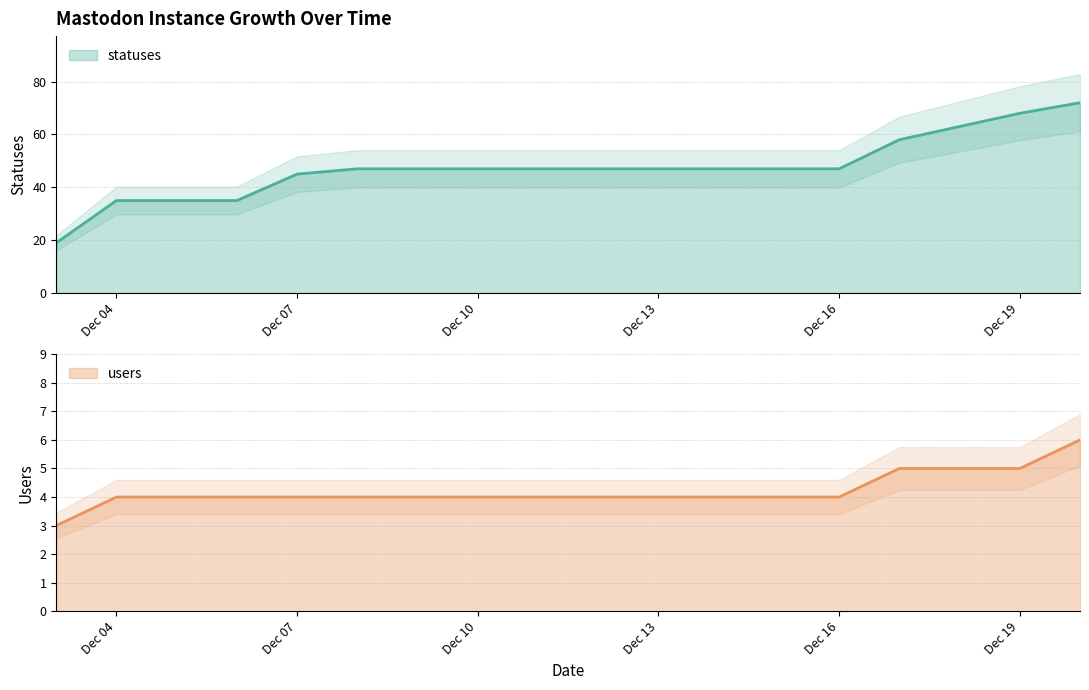

What is the average value of the statuses series?

47